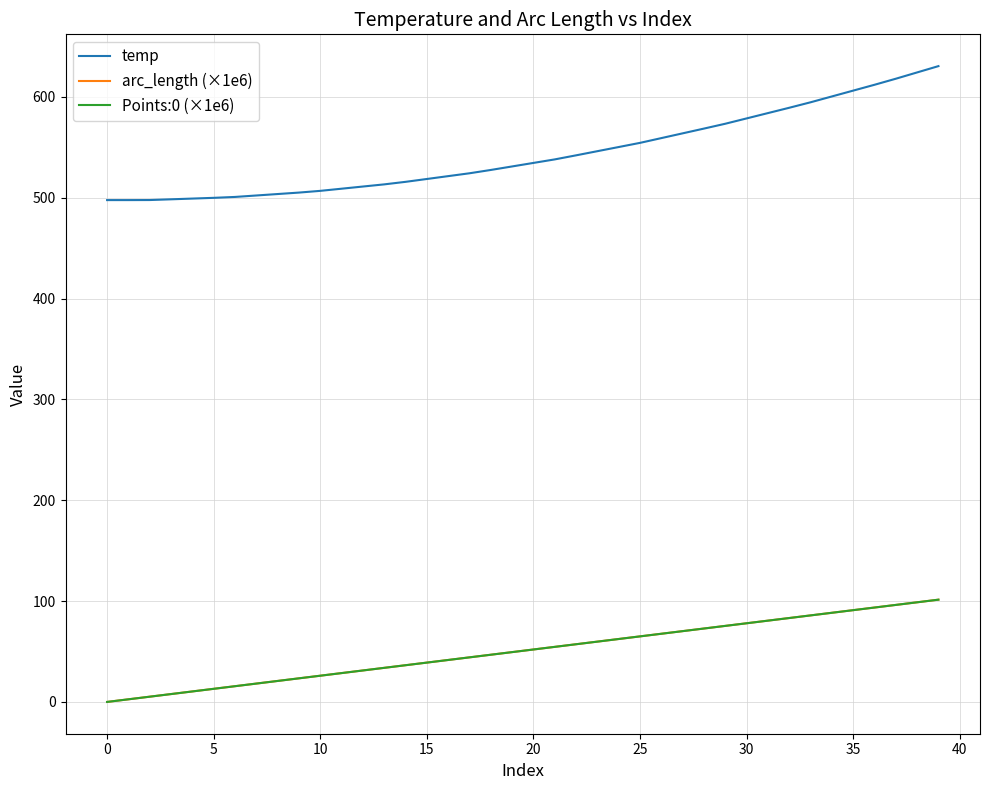

At which label does arc_length (×1e6) reach its peak?

39